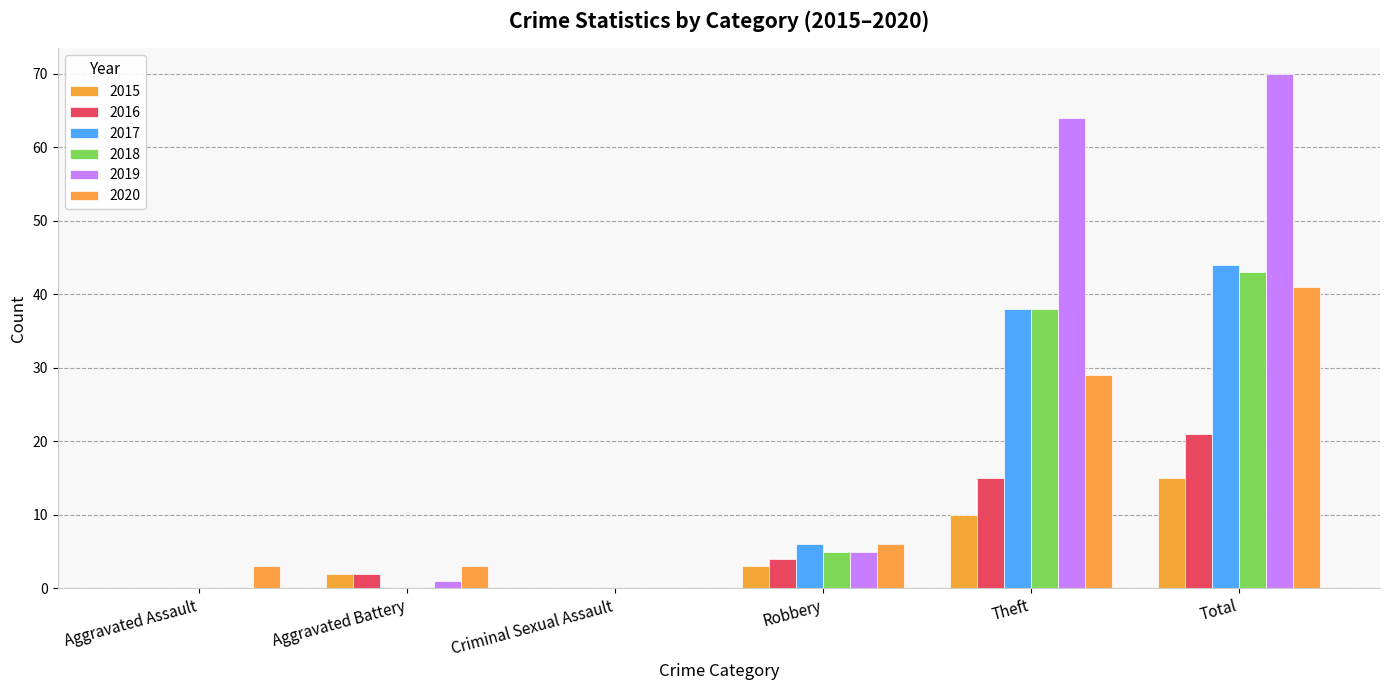

Does the chart contain stacked bars?

No